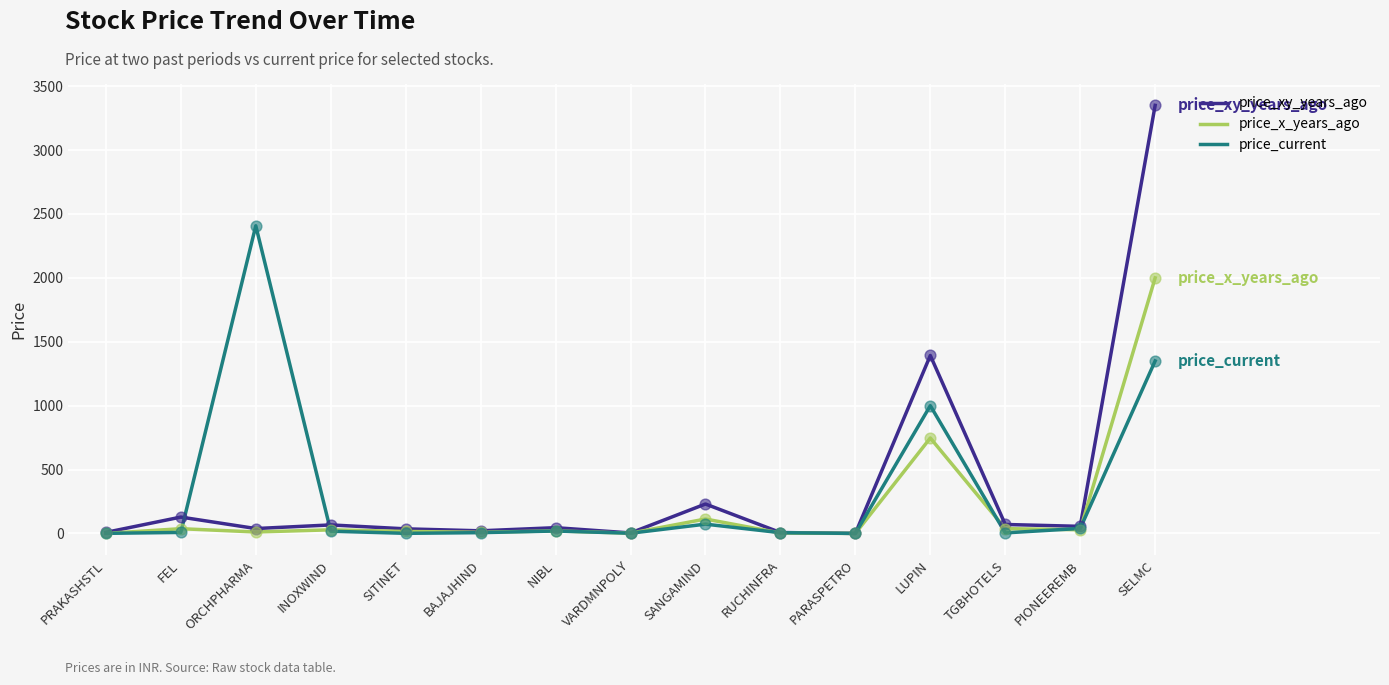

What are all the series names shown in the legend?

price_xy_years_ago, price_x_years_ago, price_current